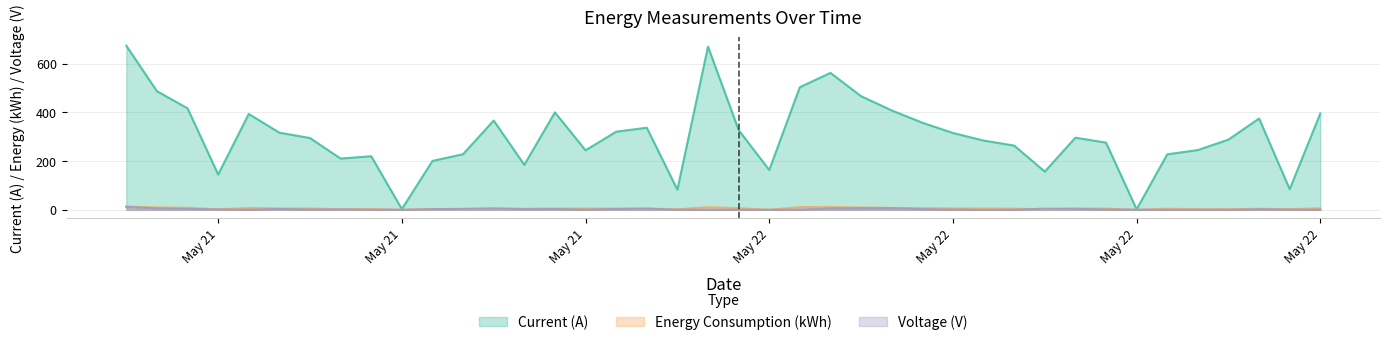

Count the number of categories in the chart.

40